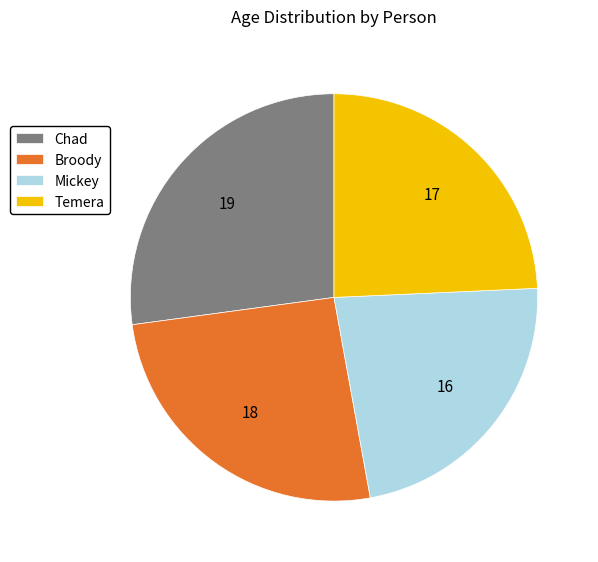

Between Chad and Broody, which is larger?

Chad